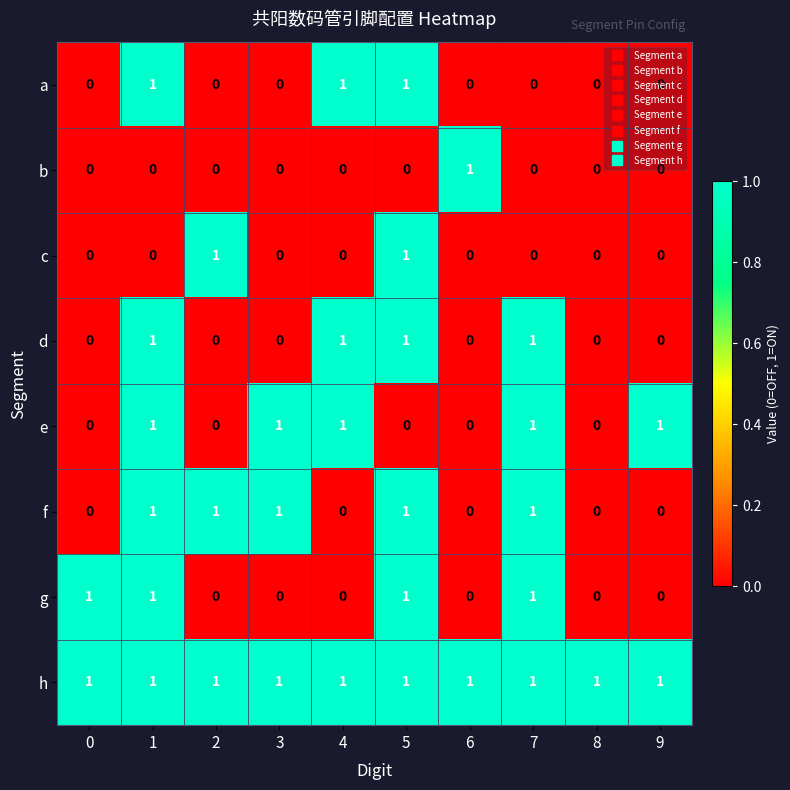

Count the c values in the range 0 to 1.

10